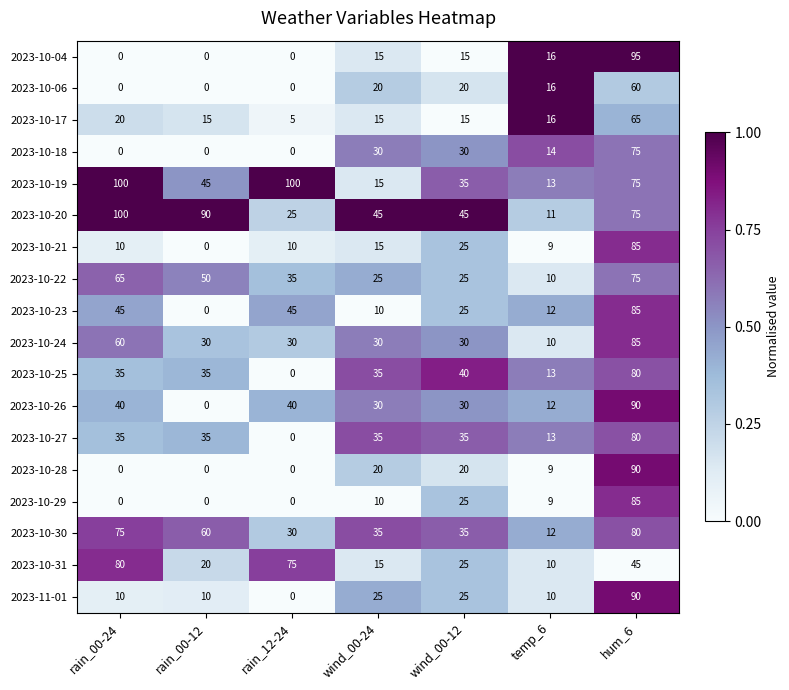

What is the greatest value displayed?

100